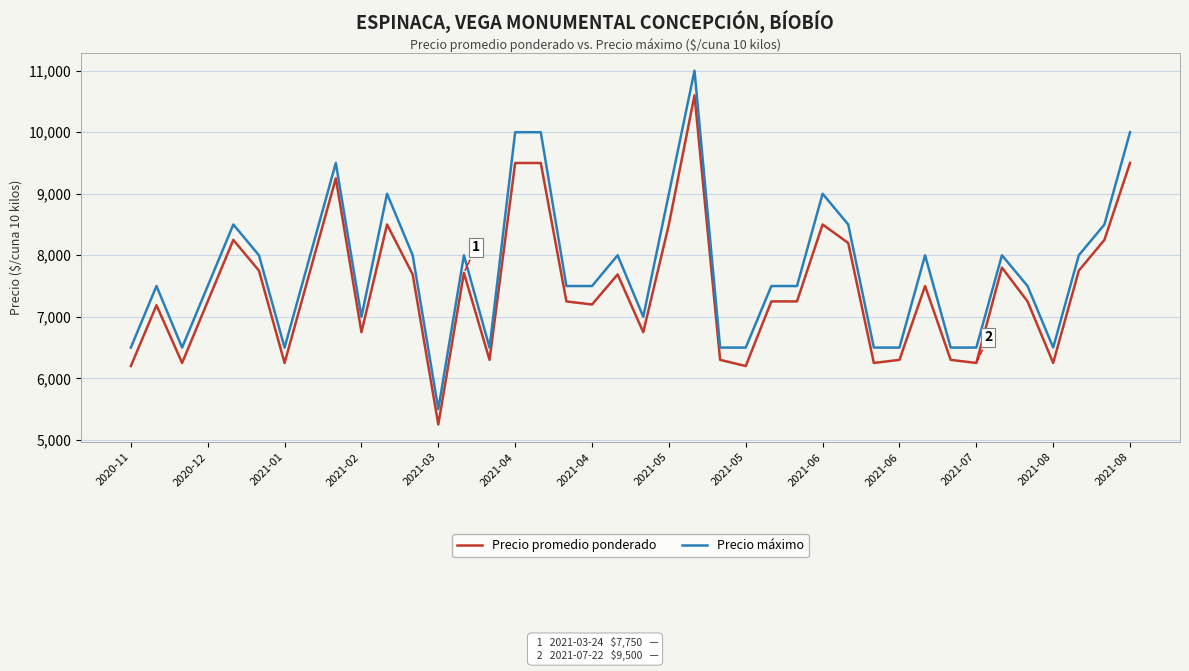

What is the maximum value shown in the chart?

11000